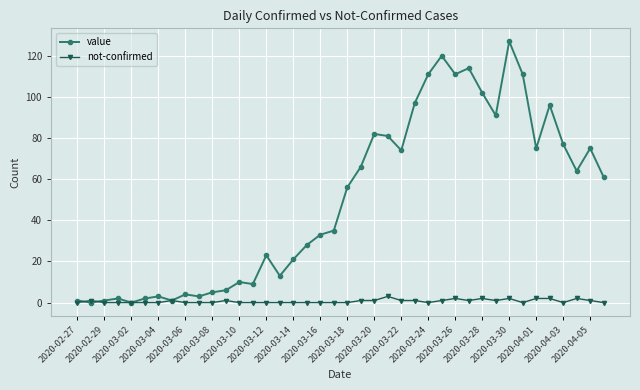

List the series in order of their peak value, highest first.

value, not-confirmed